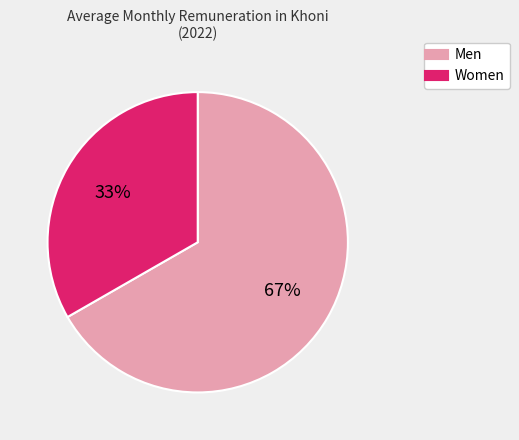

Does any single category account for the majority?

Yes